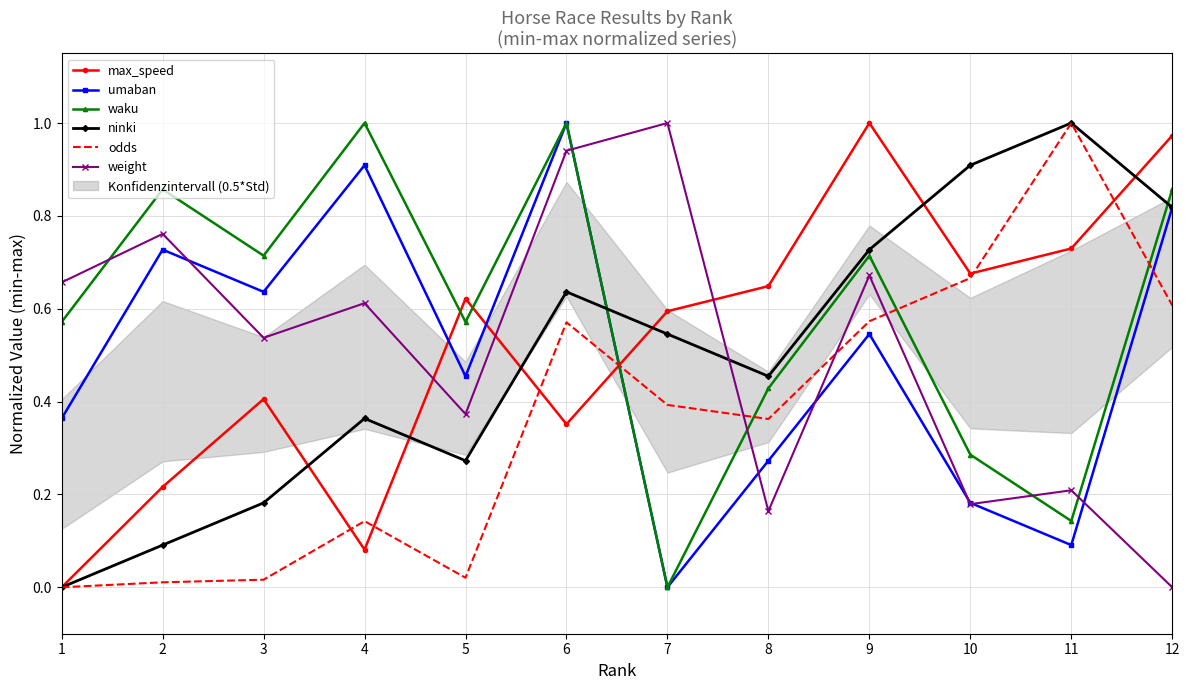

True or false: ninki and odds intersect in this chart.

False